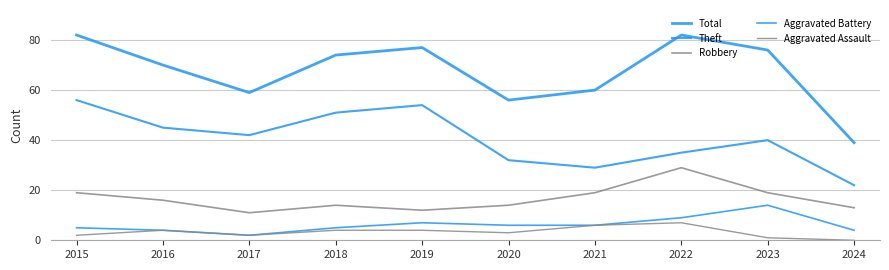

What is the difference between the maximum and minimum values in the Total series?

43